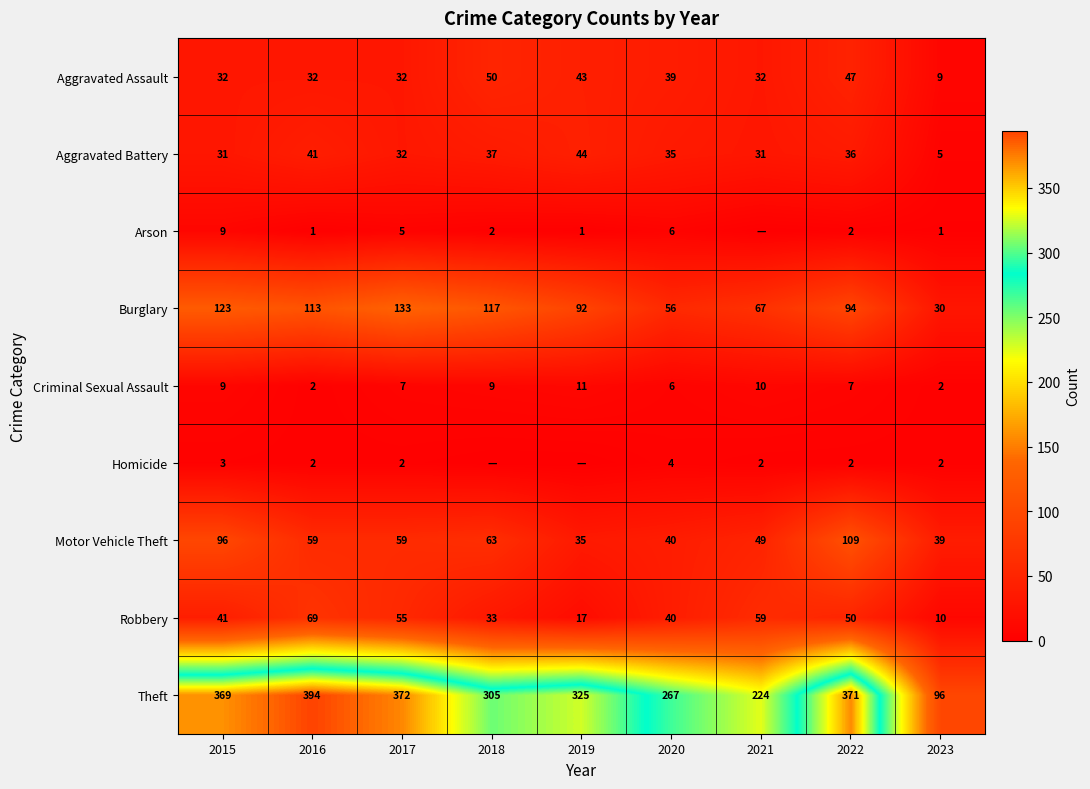

What is the spread (max minus min) of values at 2020?

263